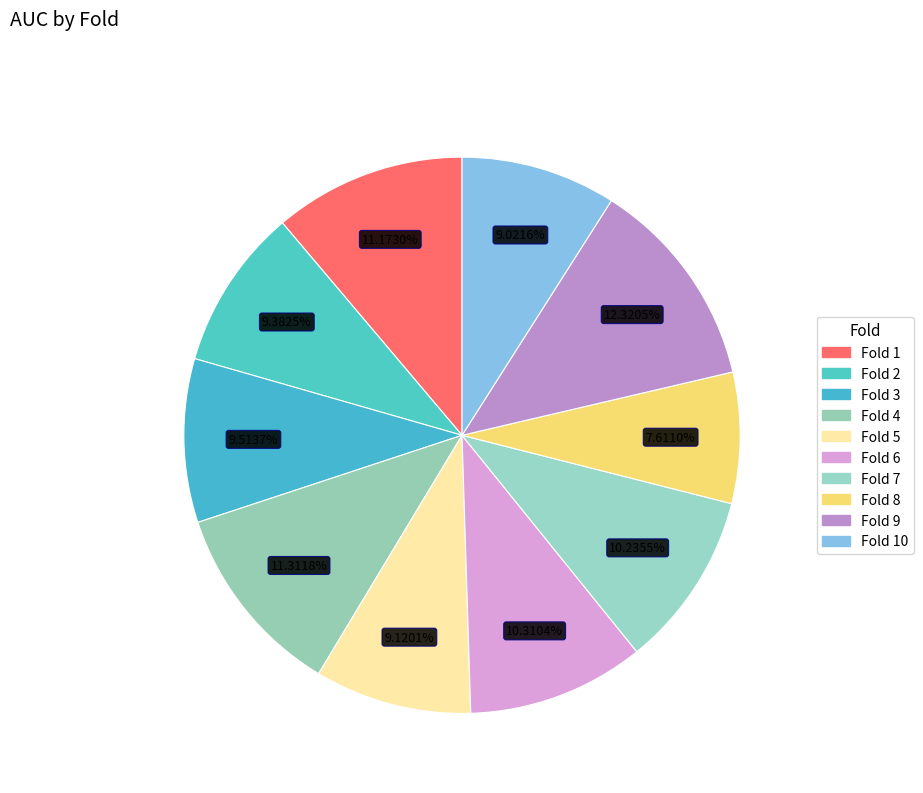

To the nearest percent, what is the difference between the largest and smallest slice percentages?

5%